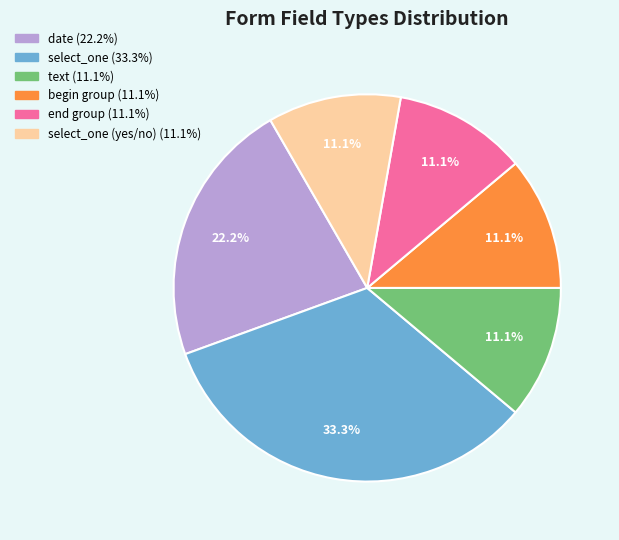

Is there any slice that represents more than half of the pie?

No